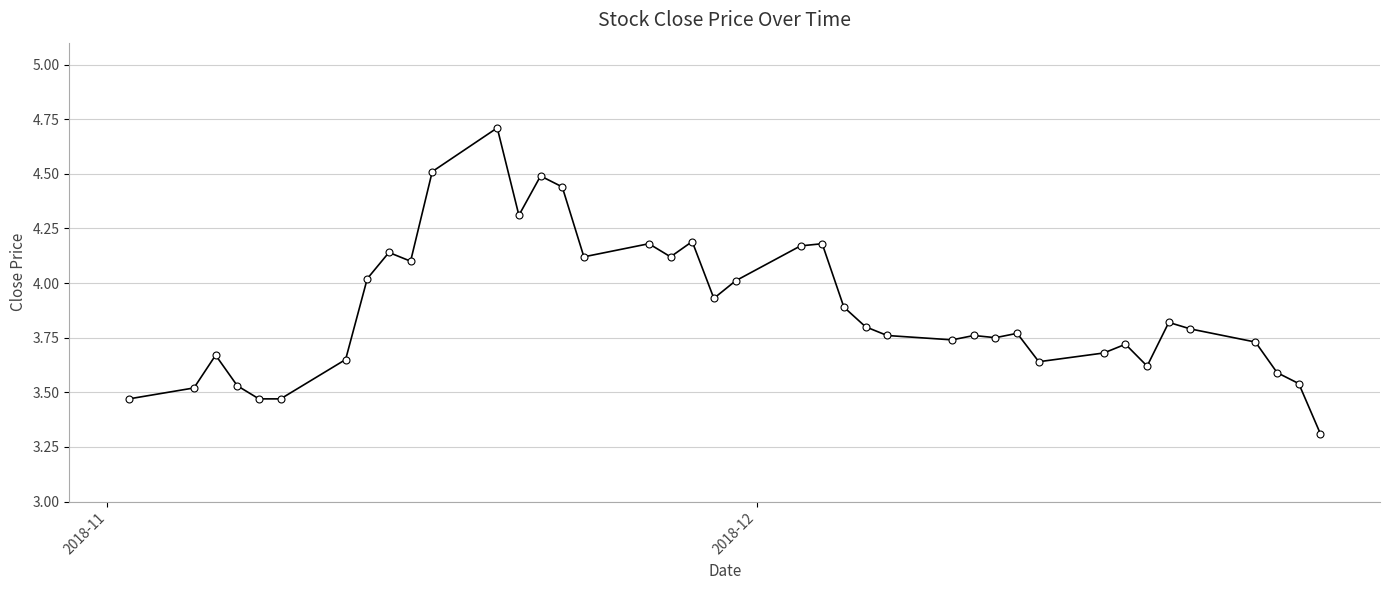

What is the smallest value displayed?

3.3